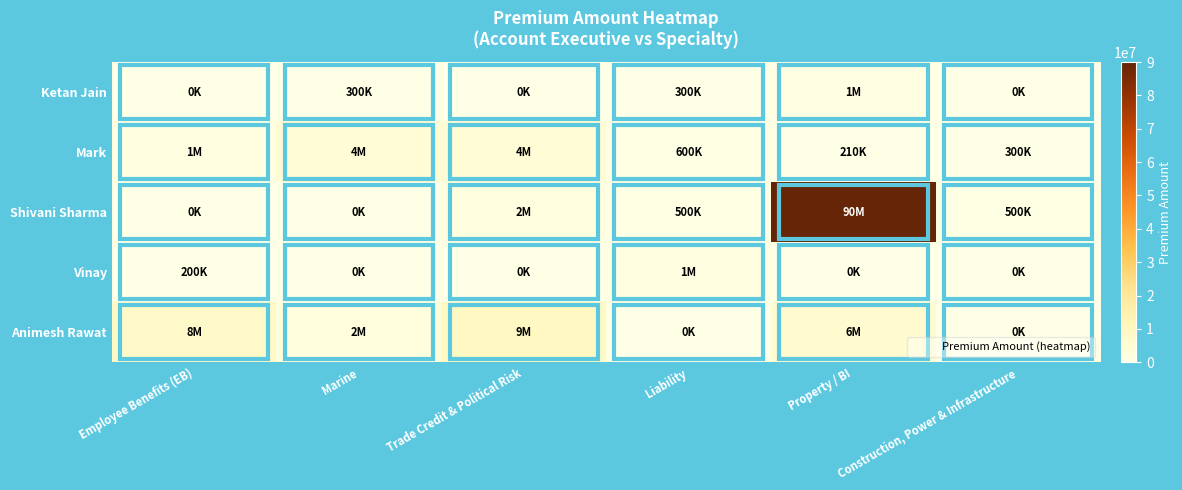

What is the total value across all series at Employee Benefits (EB)?

9600000